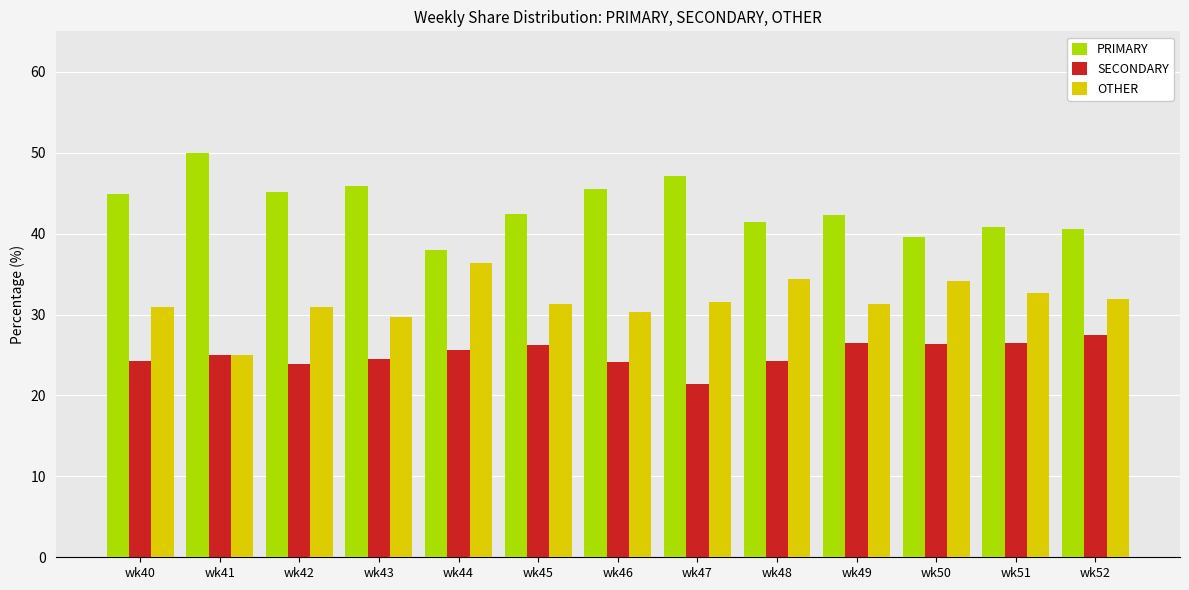

At which label does SECONDARY reach its minimum?

wk47